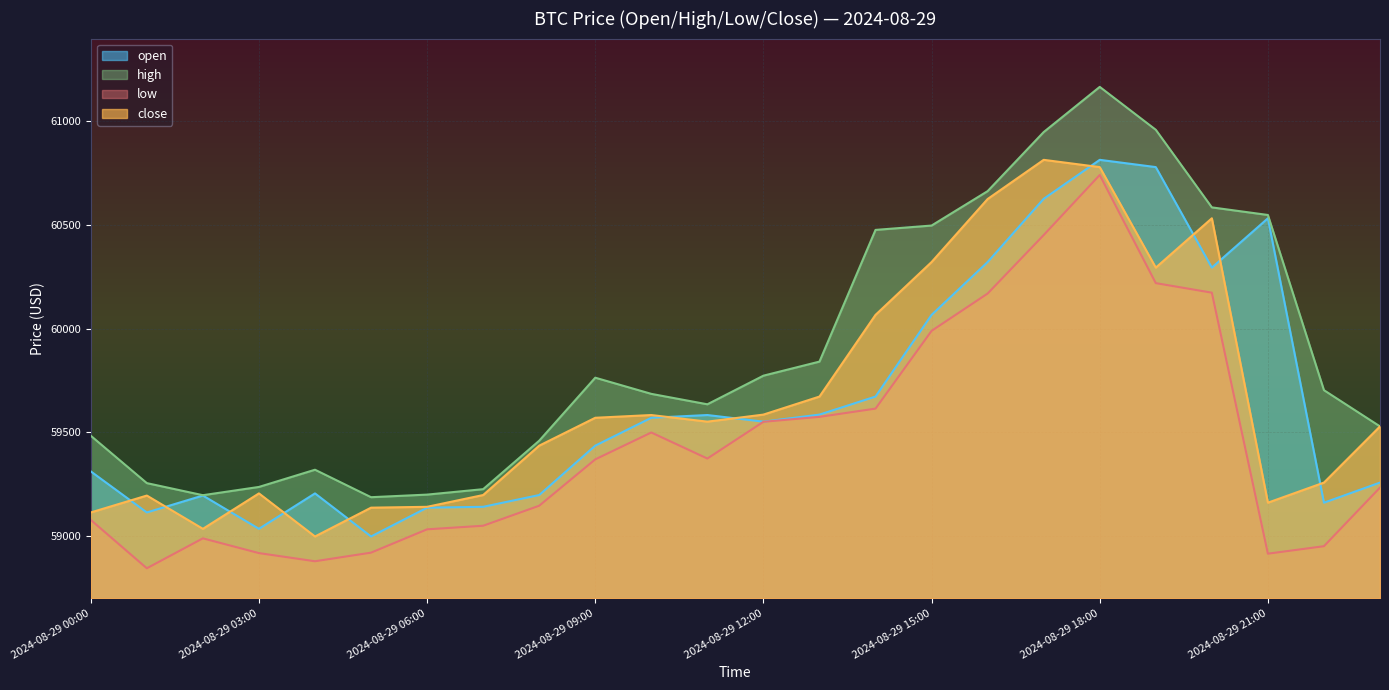

True or false: open has a value of 16996.3 at 2024-08-29 09:00.

False